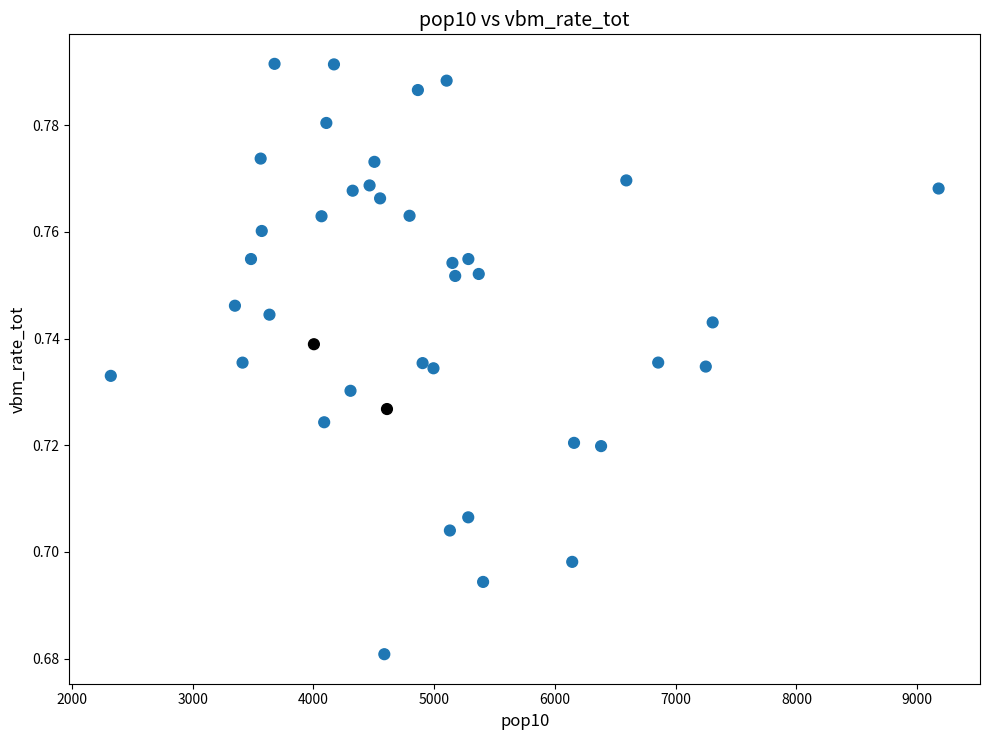

Count the number of points in this scatter plot.

40